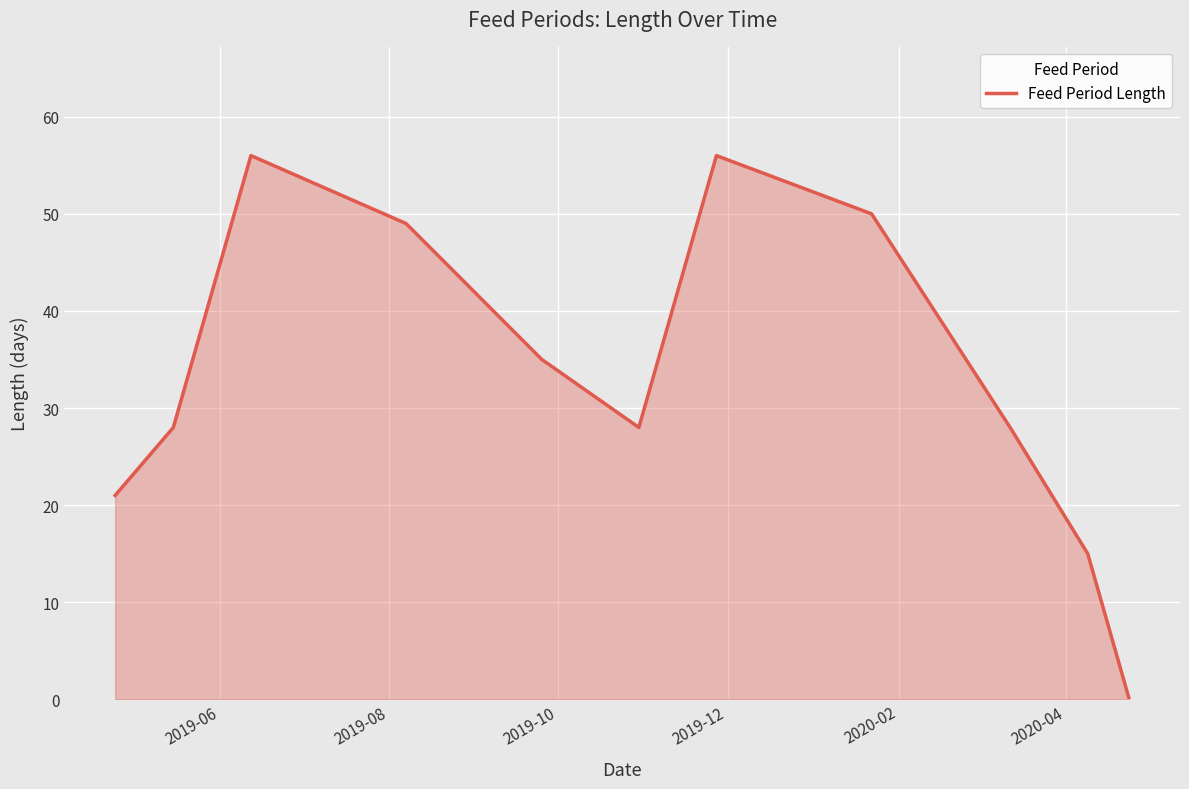

What is the greatest value displayed?

56